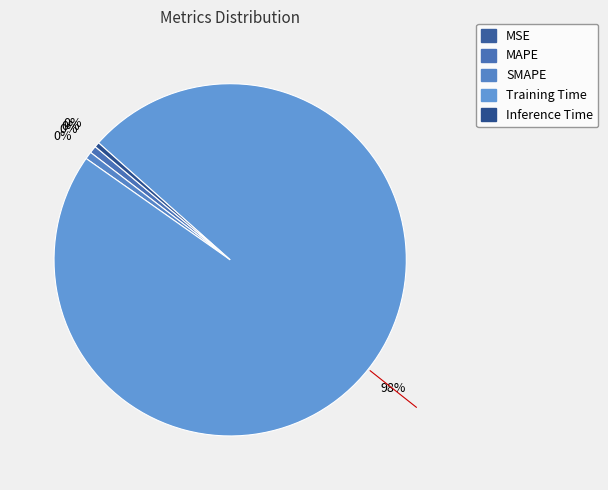

How many slices are in this pie chart?

5